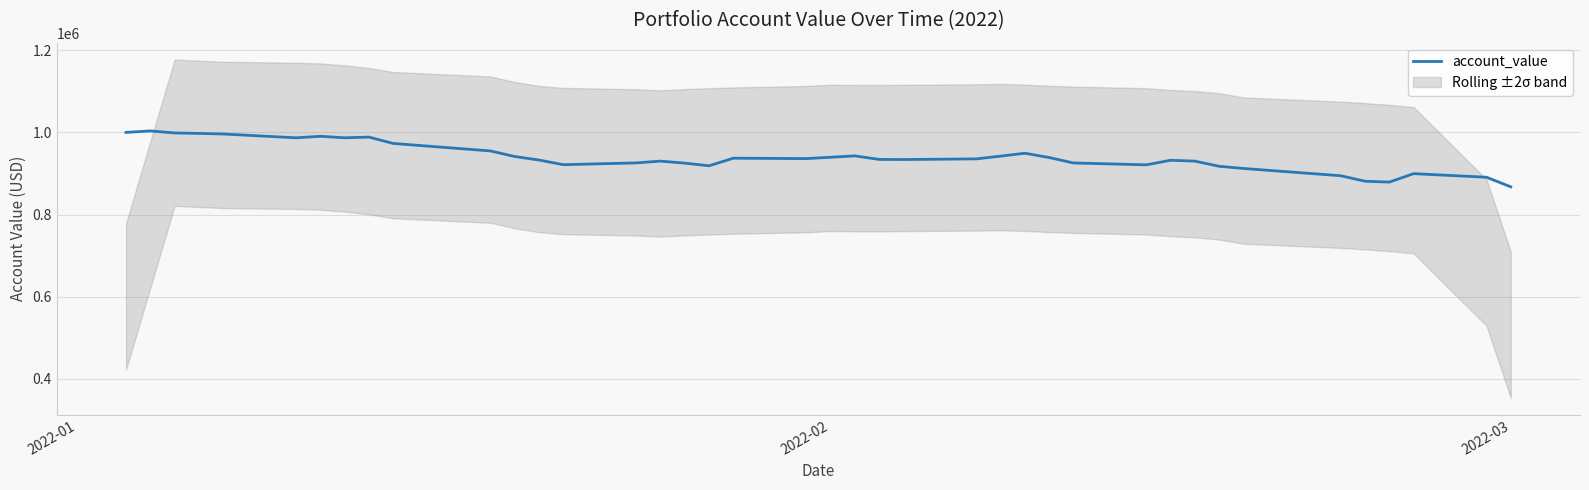

What is the highest value of the account_value series?

1003626.5